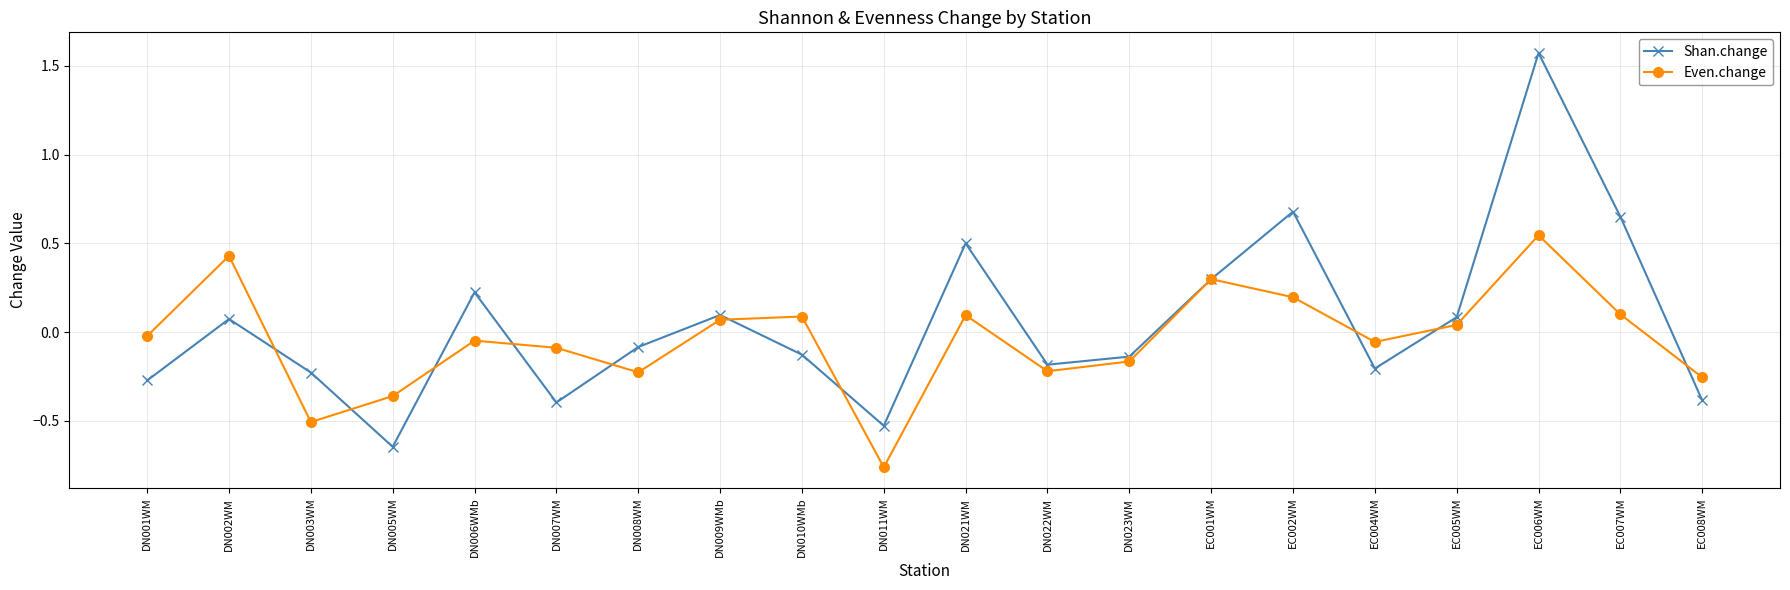

At which category does Even.change reach its first local valley?

DN003WM